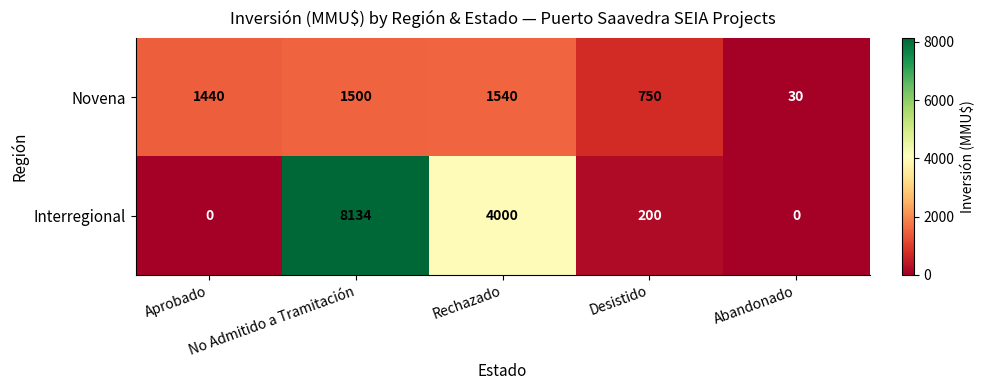

What is the spread (max minus min) of values at Desistido?

550